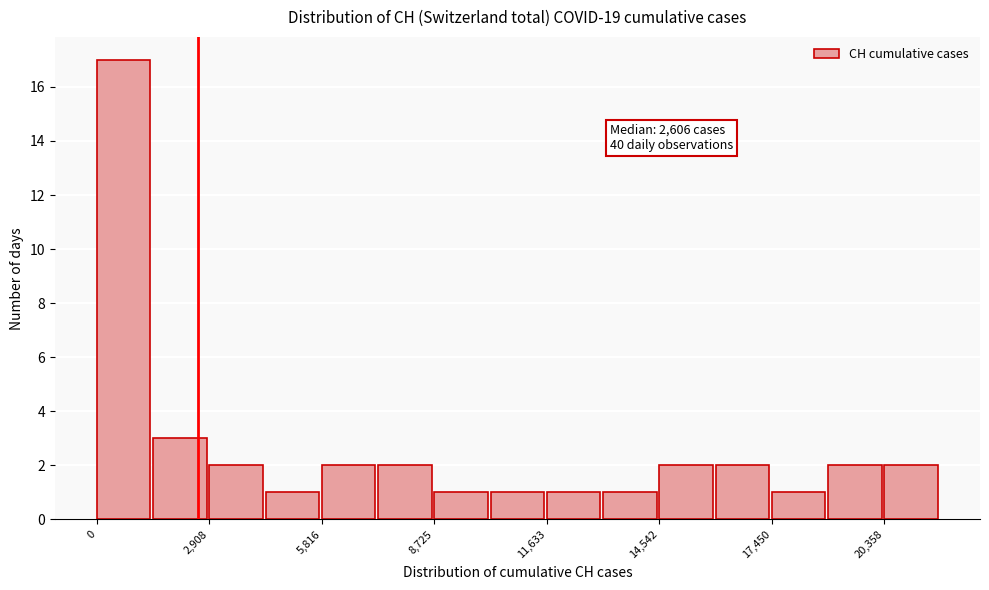

Read against the x-axis, roughly where is the centre of the tallest bar?

500